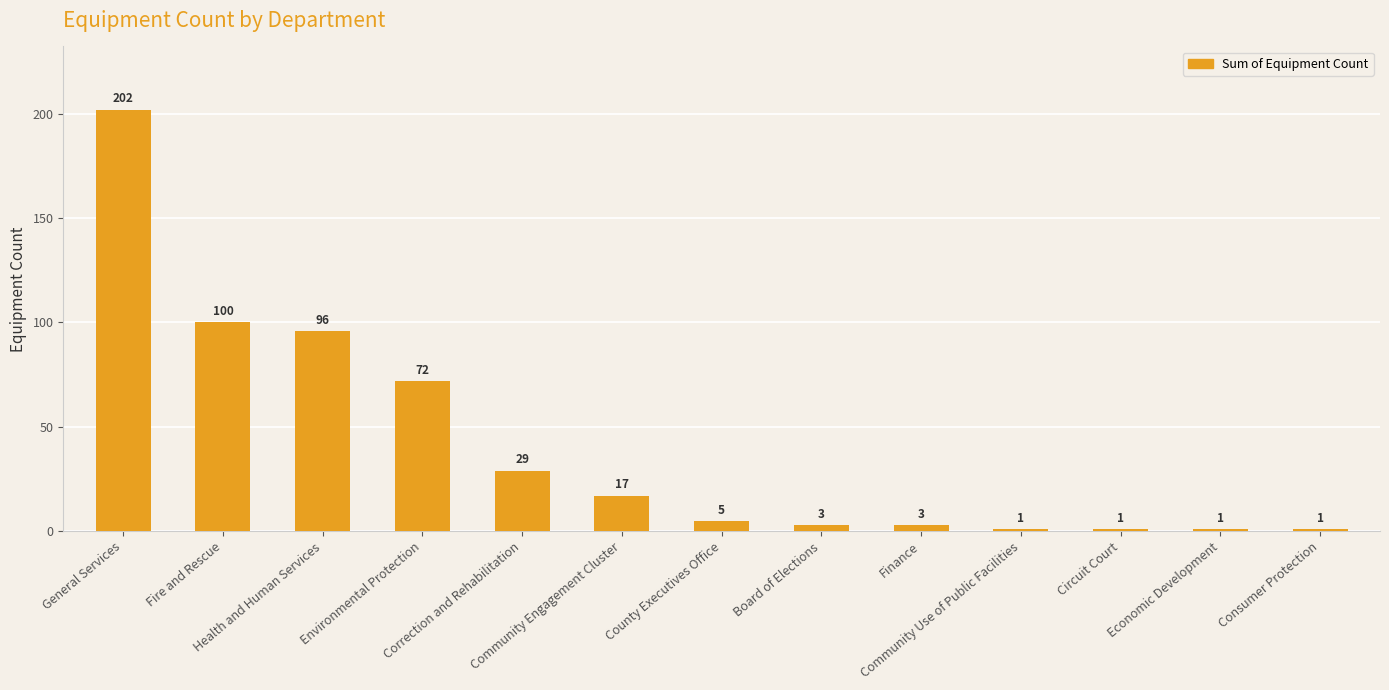

At which label does the data first exceed 5?

General Services